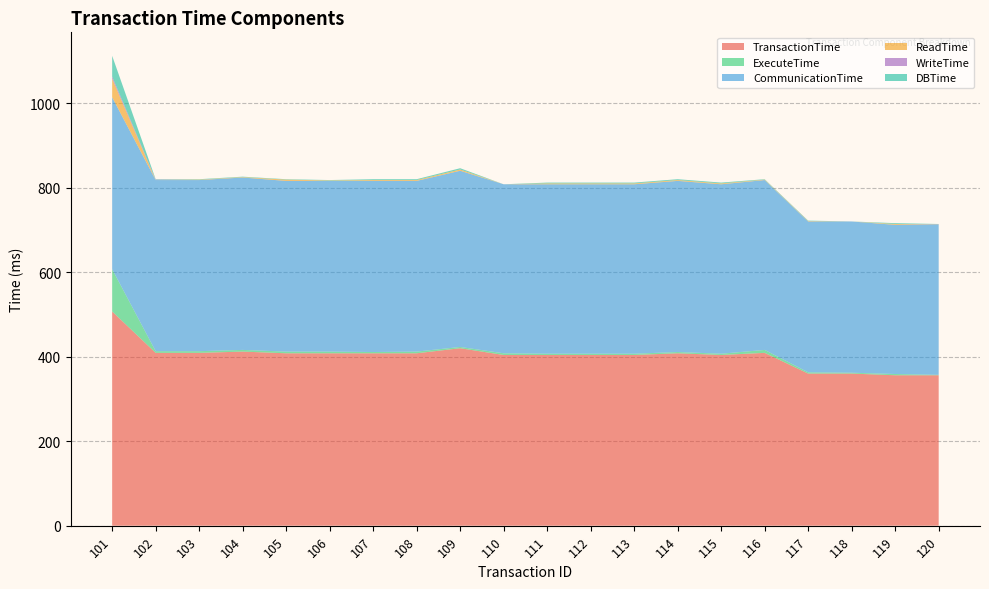

Reading right to left, transcribe all the data shown in this chart.

TransactionTime: 120=356	119=356	118=360	117=360	116=409	115=404	114=408	113=404	112=404	111=404	110=404	109=420	108=408	107=408	106=408	105=408	104=412	103=409	102=409	101=507
ExecuteTime: 120=1	119=3	118=2	117=3	116=7	115=3	114=3	113=3	112=3	111=3	110=4	109=3	108=4	107=3	106=4	105=4	104=4	103=4	102=4	101=100
CommunicationTime: 120=355	119=353	118=358	117=357	116=402	115=401	114=405	113=401	112=401	111=401	110=400	109=417	108=404	107=405	106=404	105=404	104=408	103=405	102=405	101=407
ReadTime: 120=0	119=2	118=0	117=1	116=1	115=2	114=2	113=2	112=2	111=2	110=0	109=3	108=2	107=2	106=1	105=3	104=1	103=1	102=0	101=44
WriteTime: 120=1	119=0	118=0	117=0	116=0	115=0	114=0	113=0	112=0	111=0	110=0	109=0	108=0	107=0	106=0	105=0	104=0	103=0	102=1	101=5
DBTime: 120=1	119=2	118=0	117=1	116=1	115=2	114=2	113=2	112=2	111=2	110=0	109=3	108=2	107=2	106=1	105=1	104=1	103=1	102=1	101=49